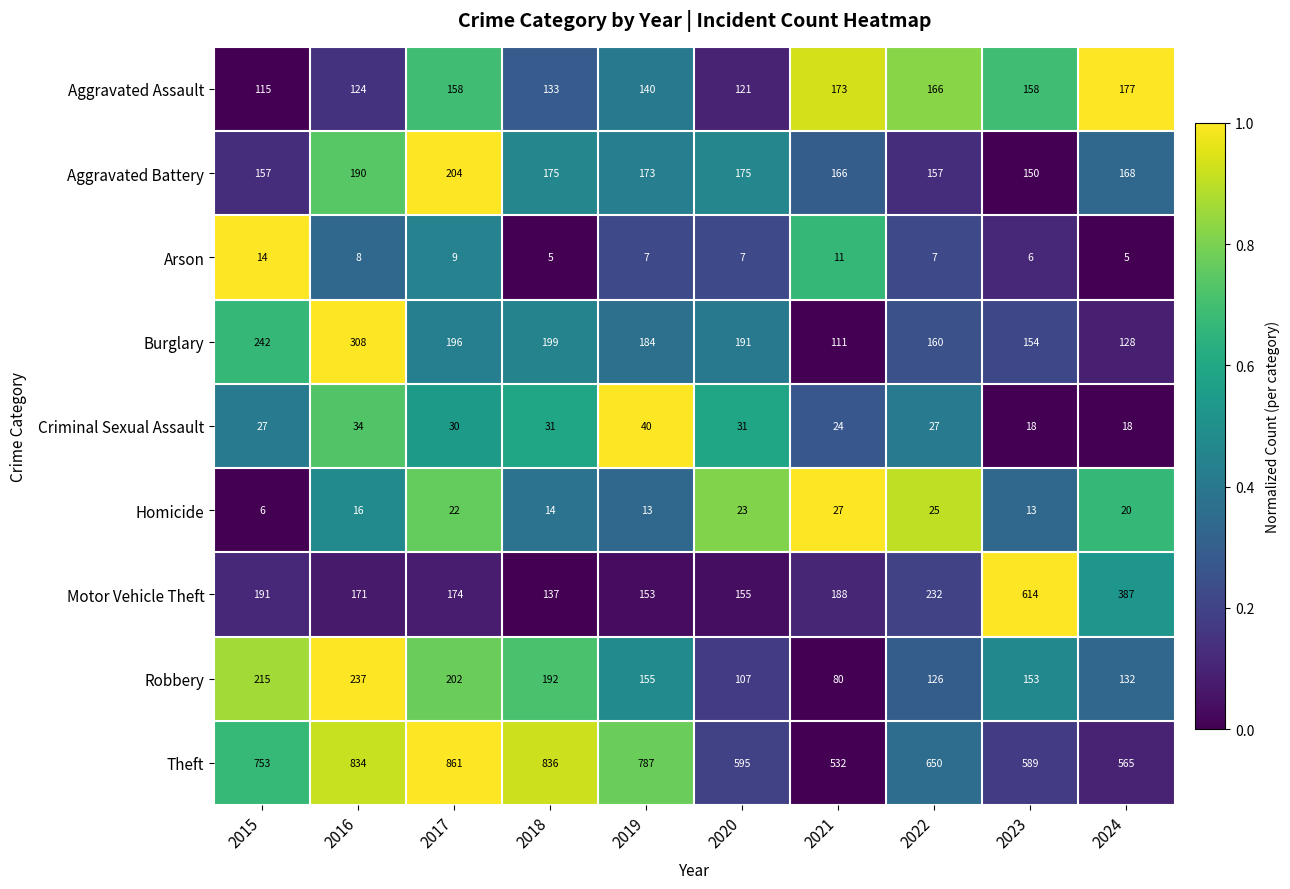

The value of Homicide at 2018 is 14. True or false?

True